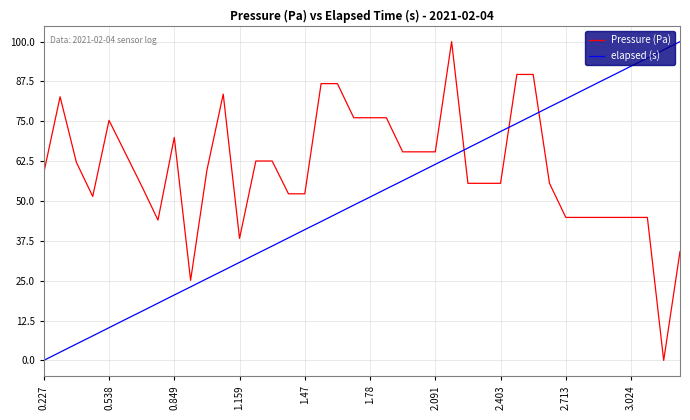

At how many categories does at least one series exceed 20?

40